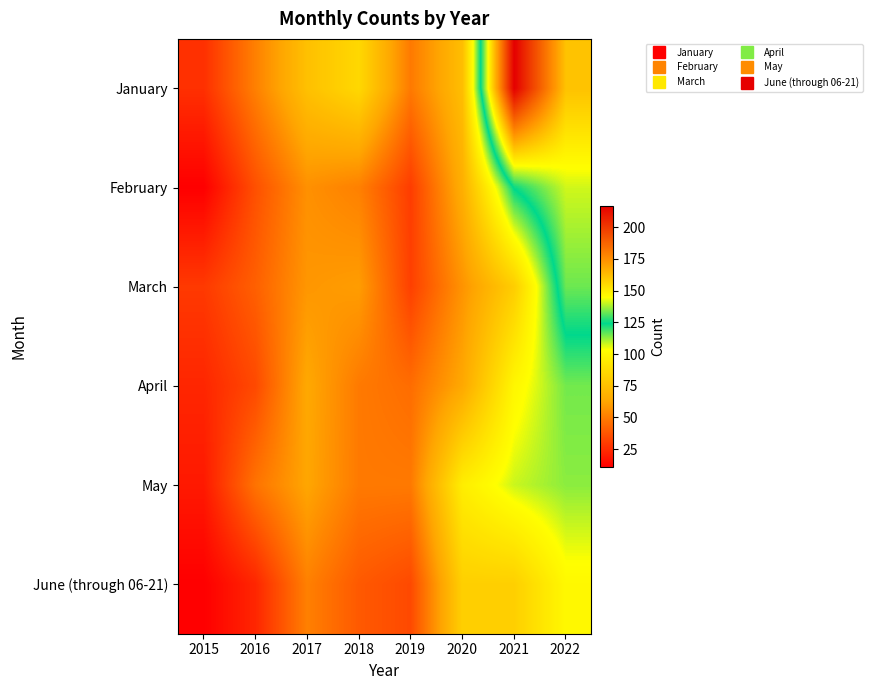

What is the minimum value shown in the chart?

11